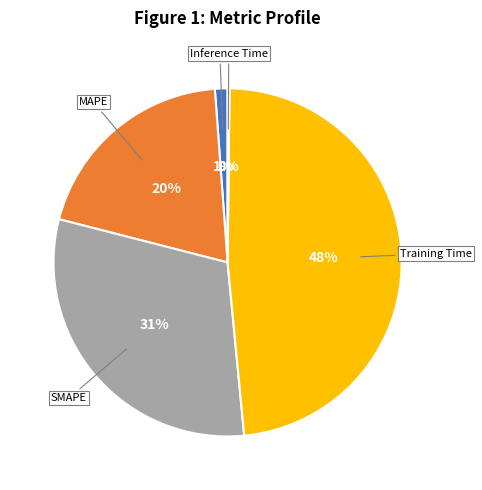

To the nearest percent, what portion does Training Time represent?

48%